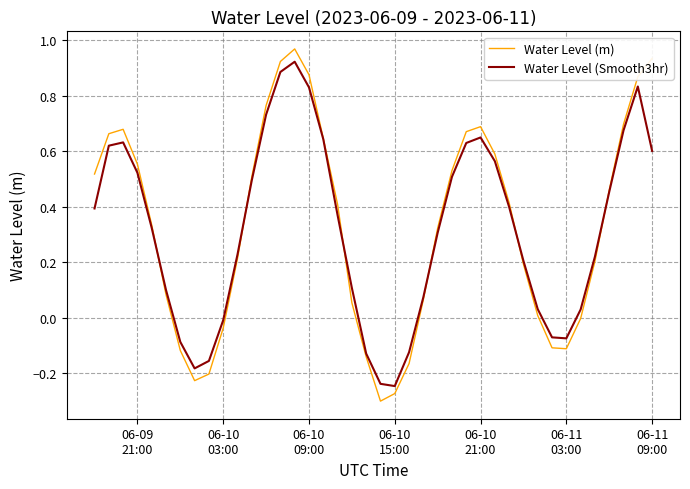

How many positive values does the Water Level (Smooth3hr) series have?

30